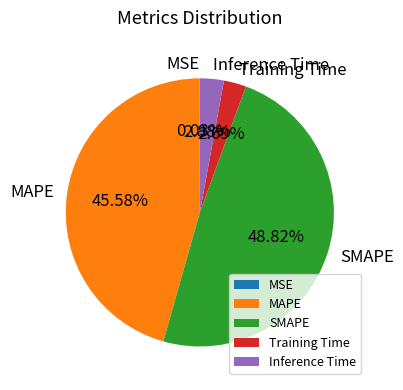

To the nearest percent, what portion does SMAPE represent?

49%